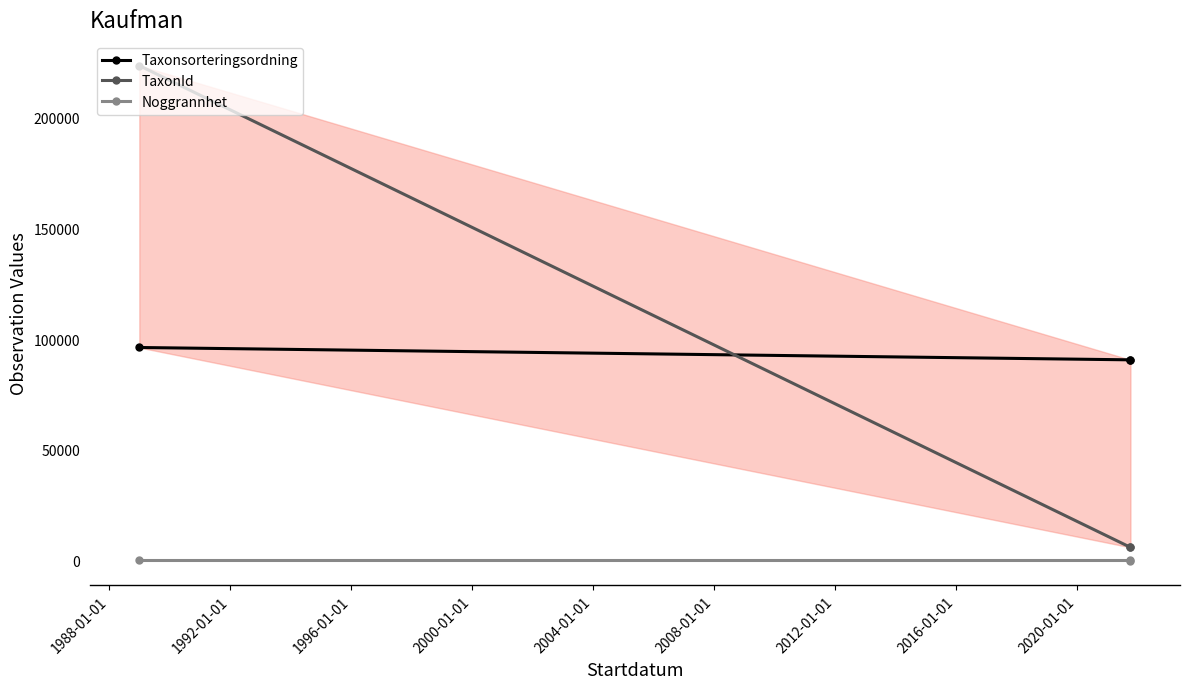

How many series are shown in this chart?

3